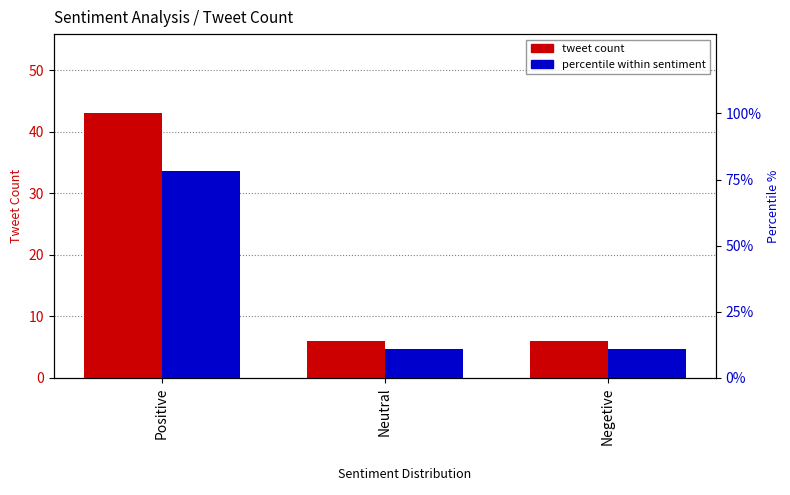

List the labels in order of tweet count value, smallest first.

Neutral, Negetive, Positive